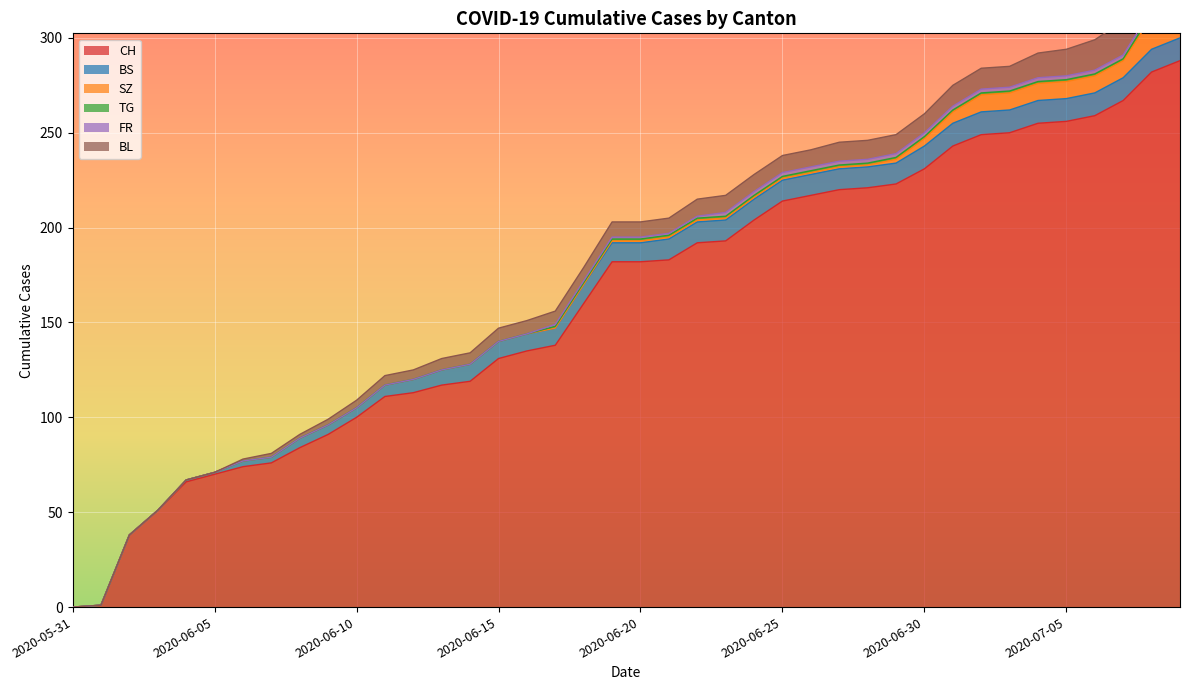

How many values in the TG series exceed 1?

2